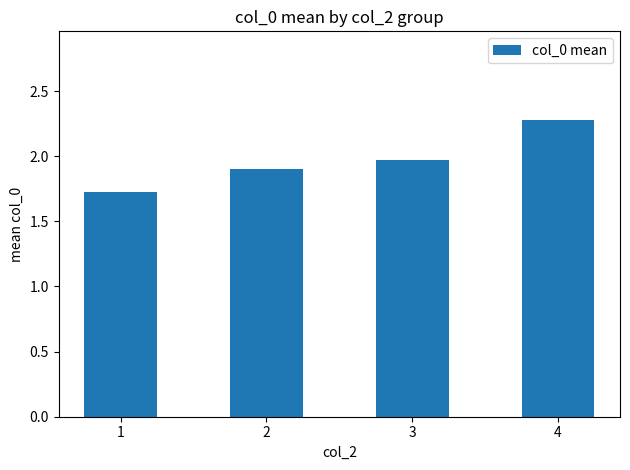

What is the difference between the values at 2 and 3?

0.1